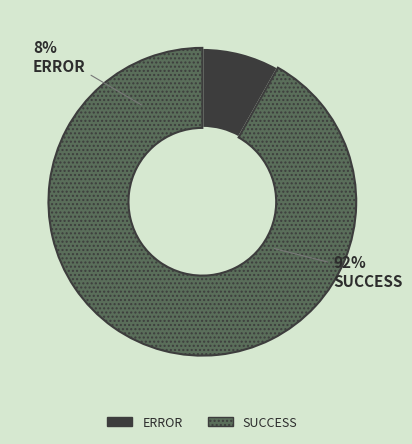

What is the majority slice?

SUCCESS